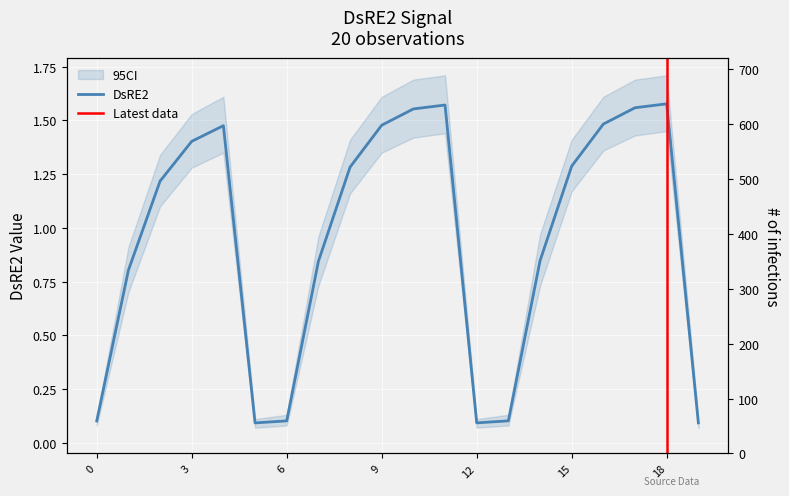

What is the difference between the values at 18 and 14?

0.7